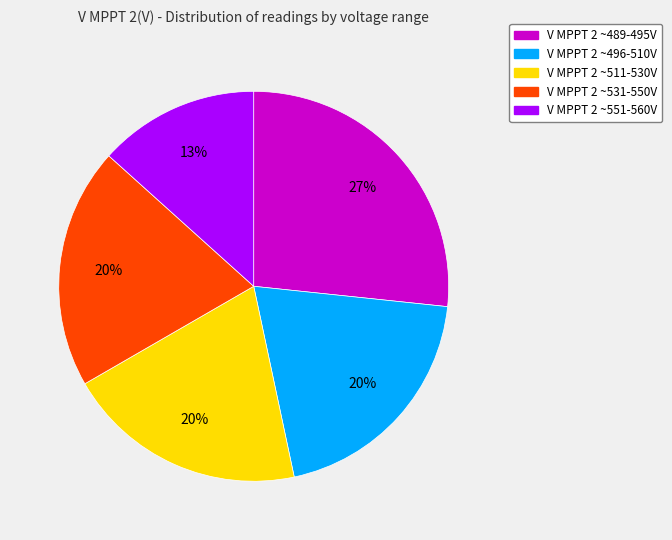

Is there a majority slice in this chart?

No